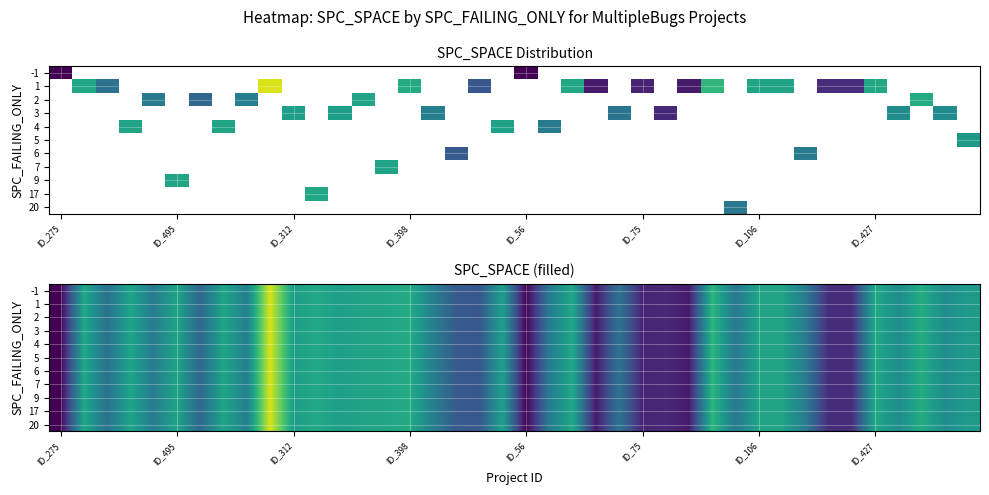

Reading right to left, what are all the values shown in this chart?

row_0: 38	34	43	34	42	9	9	29	41	41	28	46	5	8	7	27	5	42	29	0	40	19	20	30	43	41	41	39	42	39	66	30	41	23	41	29	41	26	42	0
row_1: 38	34	43	34	42	9	9	29	41	41	28	46	5	8	7	27	5	42	29	0	40	19	20	30	43	41	41	39	42	39	66	30	41	23	41	29	41	26	42	0
row_2: 38	34	43	34	42	9	9	29	41	41	28	46	5	8	7	27	5	42	29	0	40	19	20	30	43	41	41	39	42	39	66	30	41	23	41	29	41	26	42	0
row_3: 38	34	43	34	42	9	9	29	41	41	28	46	5	8	7	27	5	42	29	0	40	19	20	30	43	41	41	39	42	39	66	30	41	23	41	29	41	26	42	0
row_4: 38	34	43	34	42	9	9	29	41	41	28	46	5	8	7	27	5	42	29	0	40	19	20	30	43	41	41	39	42	39	66	30	41	23	41	29	41	26	42	0
row_5: 38	34	43	34	42	9	9	29	41	41	28	46	5	8	7	27	5	42	29	0	40	19	20	30	43	41	41	39	42	39	66	30	41	23	41	29	41	26	42	0
row_6: 38	34	43	34	42	9	9	29	41	41	28	46	5	8	7	27	5	42	29	0	40	19	20	30	43	41	41	39	42	39	66	30	41	23	41	29	41	26	42	0
row_7: 38	34	43	34	42	9	9	29	41	41	28	46	5	8	7	27	5	42	29	0	40	19	20	30	43	41	41	39	42	39	66	30	41	23	41	29	41	26	42	0
row_8: 38	34	43	34	42	9	9	29	41	41	28	46	5	8	7	27	5	42	29	0	40	19	20	30	43	41	41	39	42	39	66	30	41	23	41	29	41	26	42	0
row_9: 38	34	43	34	42	9	9	29	41	41	28	46	5	8	7	27	5	42	29	0	40	19	20	30	43	41	41	39	42	39	66	30	41	23	41	29	41	26	42	0
row_10: 38	34	43	34	42	9	9	29	41	41	28	46	5	8	7	27	5	42	29	0	40	19	20	30	43	41	41	39	42	39	66	30	41	23	41	29	41	26	42	0